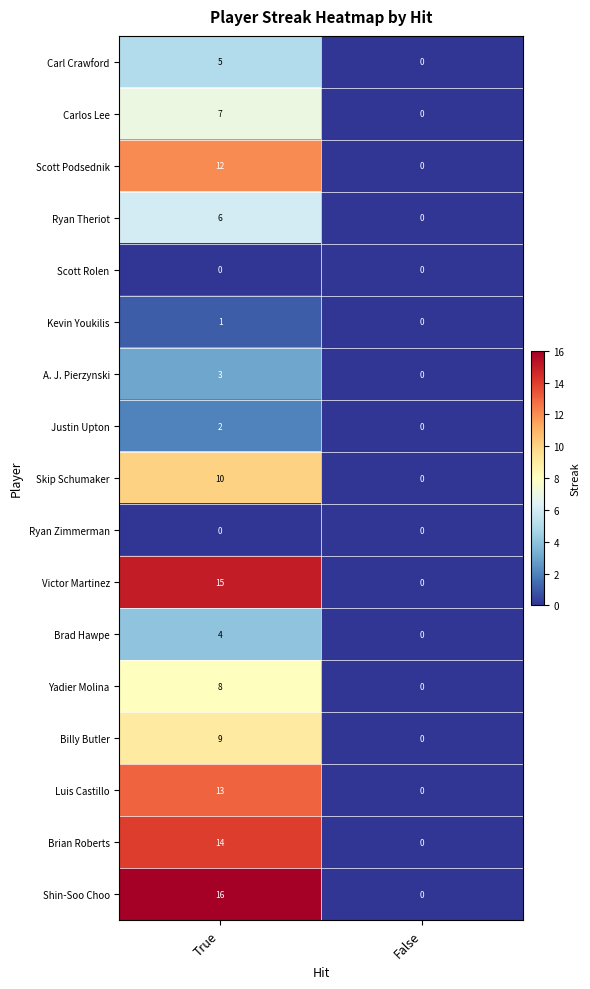

Which series changed the most between True and False?

Shin-Soo Choo